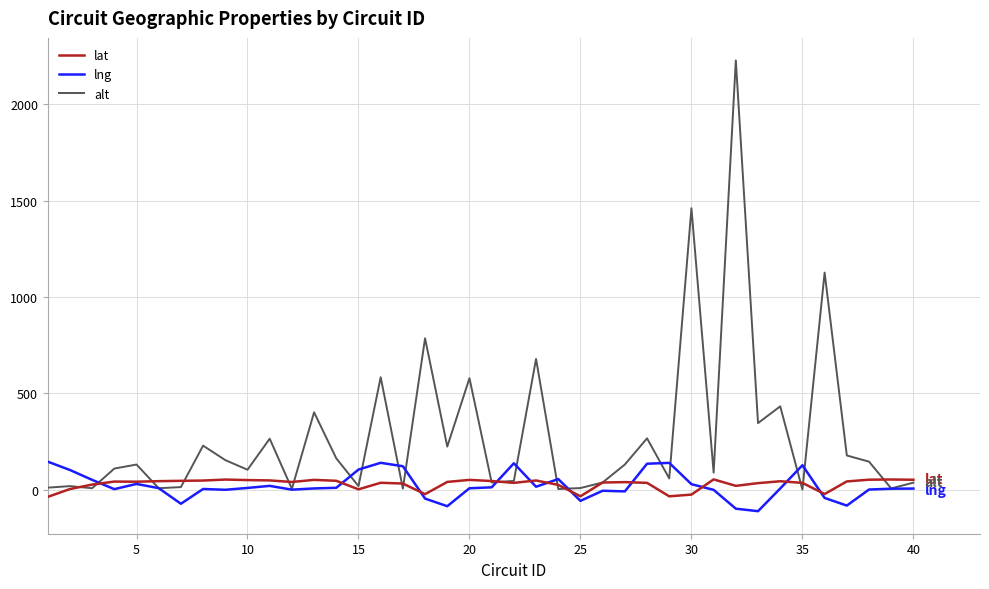

Which series has the largest total across all categories?

alt